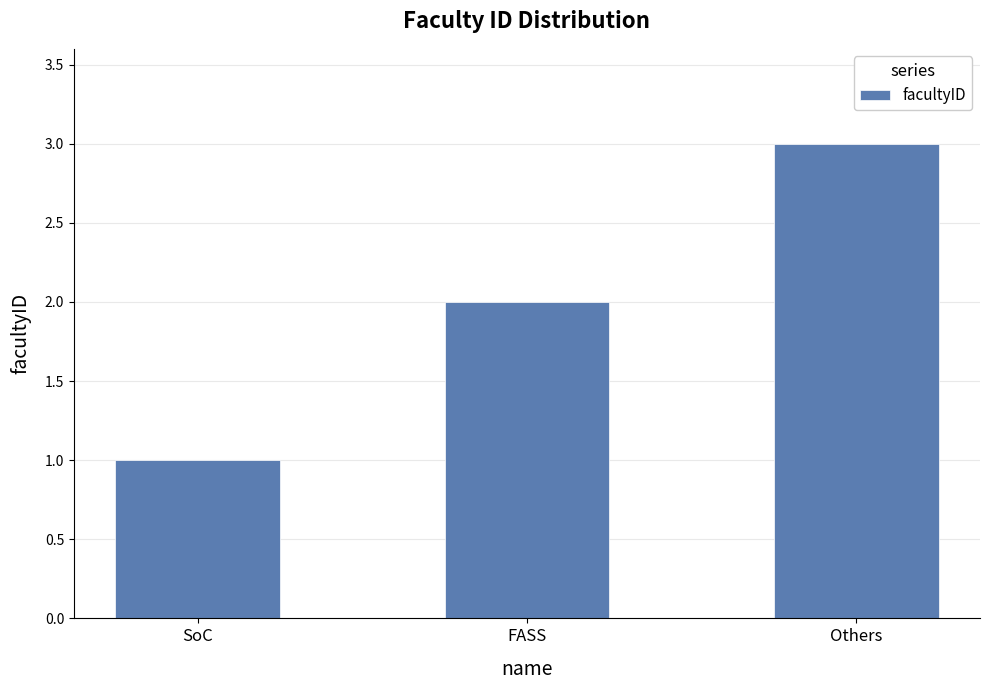

What is the change in value from SoC to Others?

+2